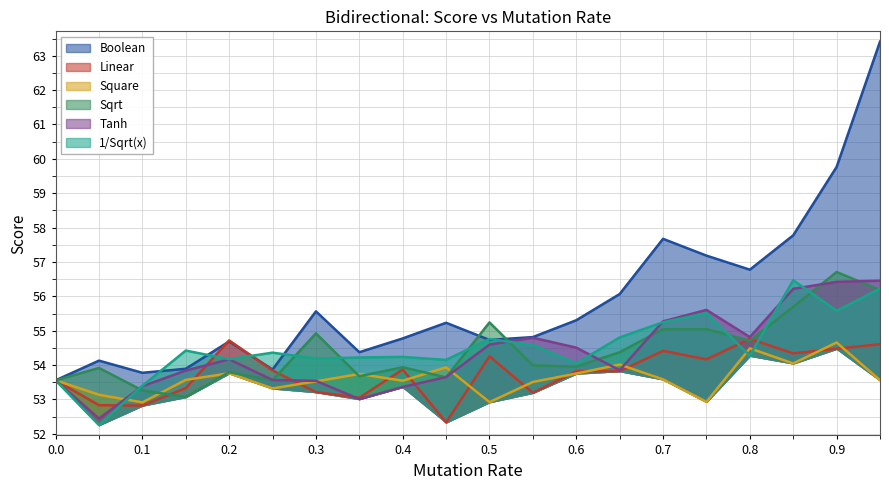

What is the sum of the Linear values at 0.3 and 0.35?

106.3